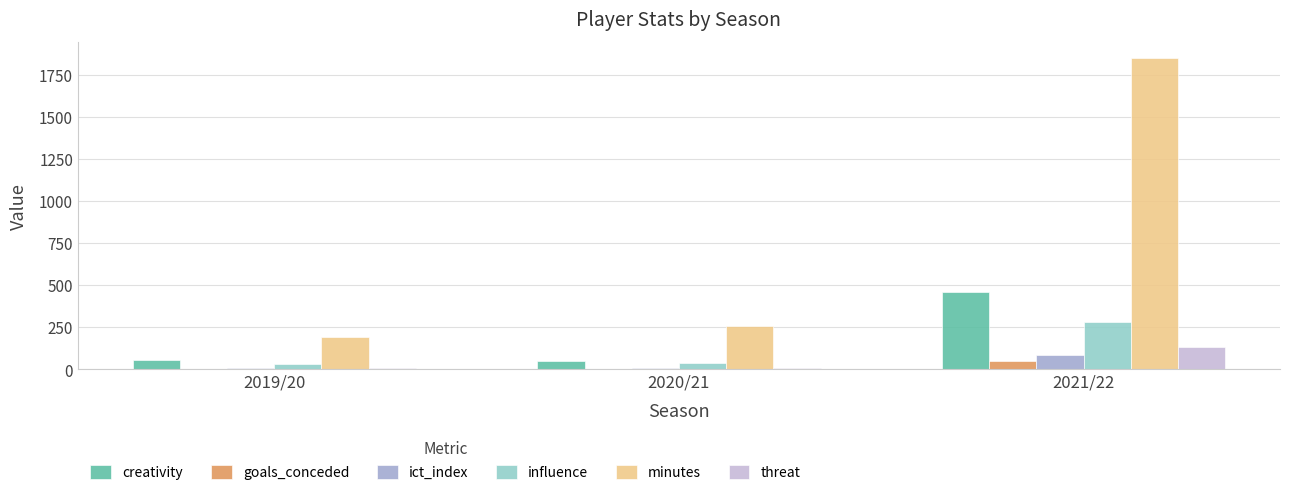

Which series has the largest total across all categories?

minutes